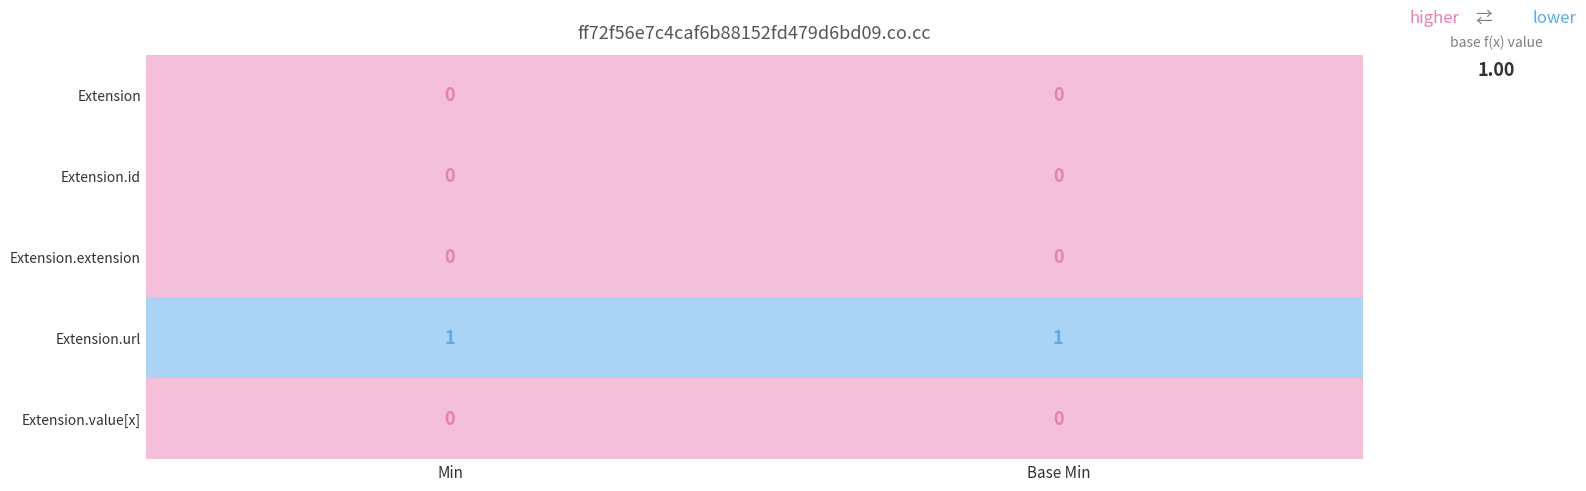

Reading left to right, extract all data points from this chart.

Extension: 0	0
Extension.id: 0	0
Extension.extension: 0	0
Extension.url: 1	1
Extension.value[x]: 0	0